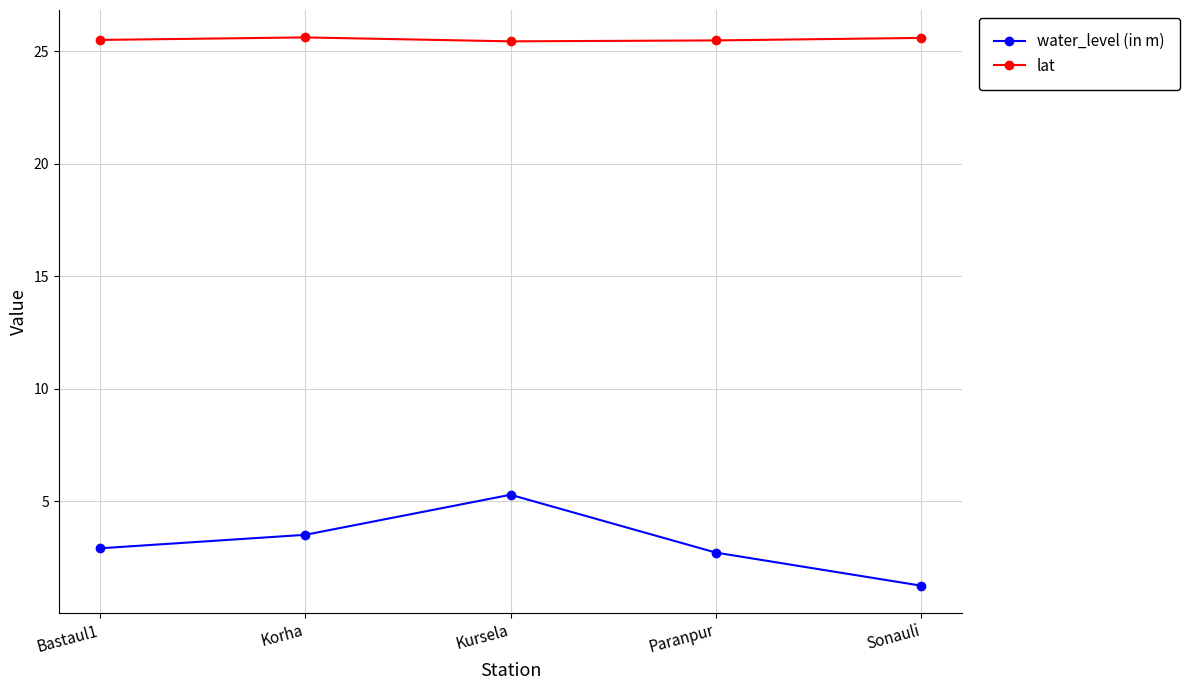

At which category is the sum across all series the highest?

Kursela